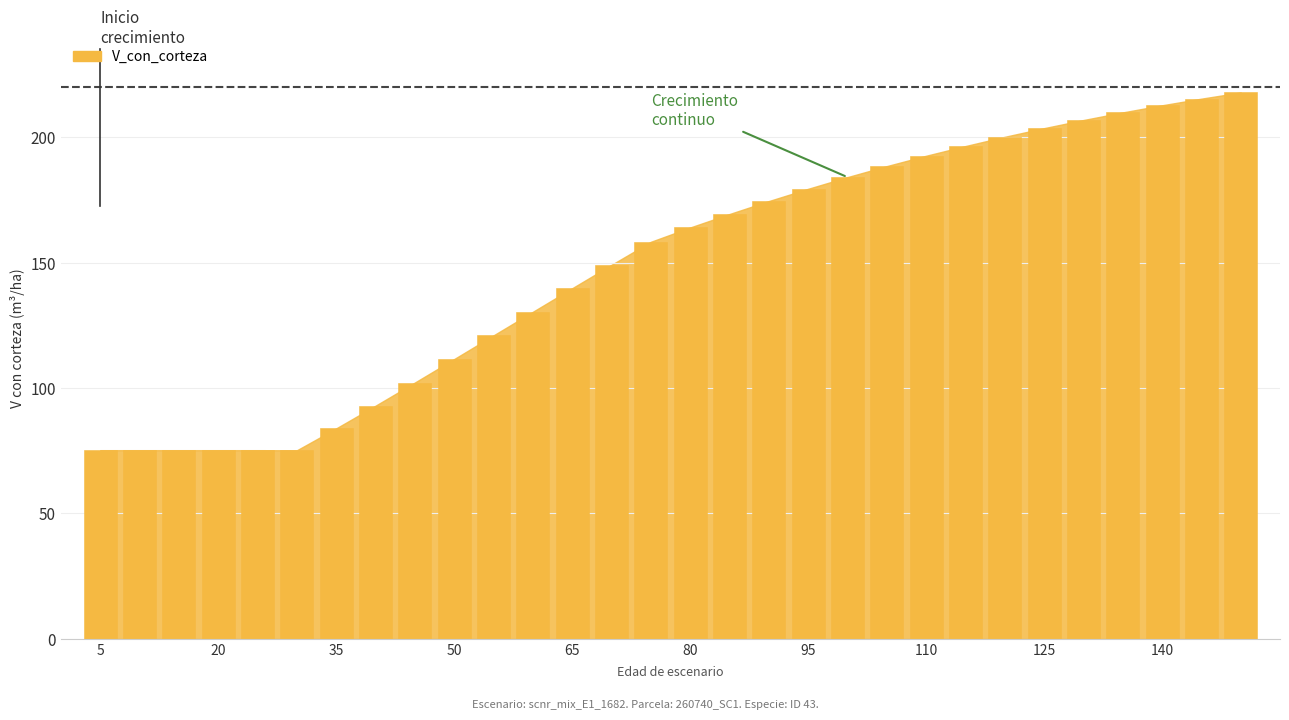

How many data points are less than 164?

15